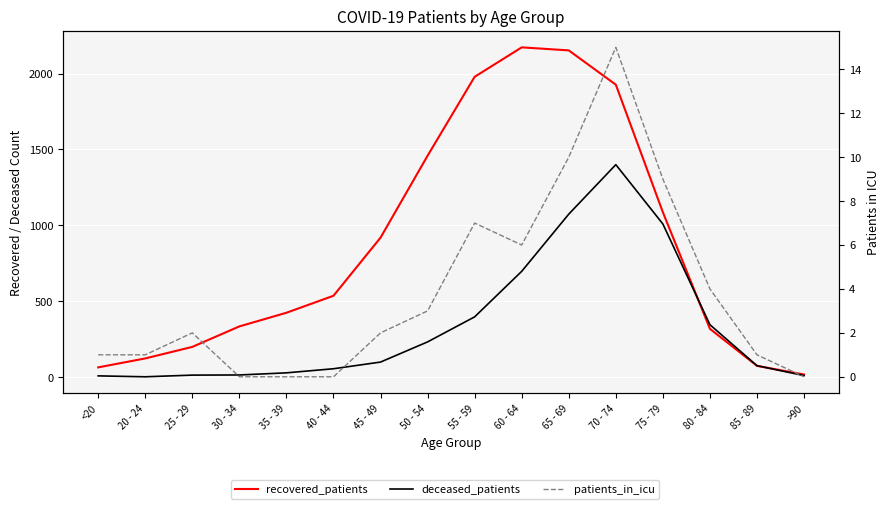

How many lines are shown in the chart?

3